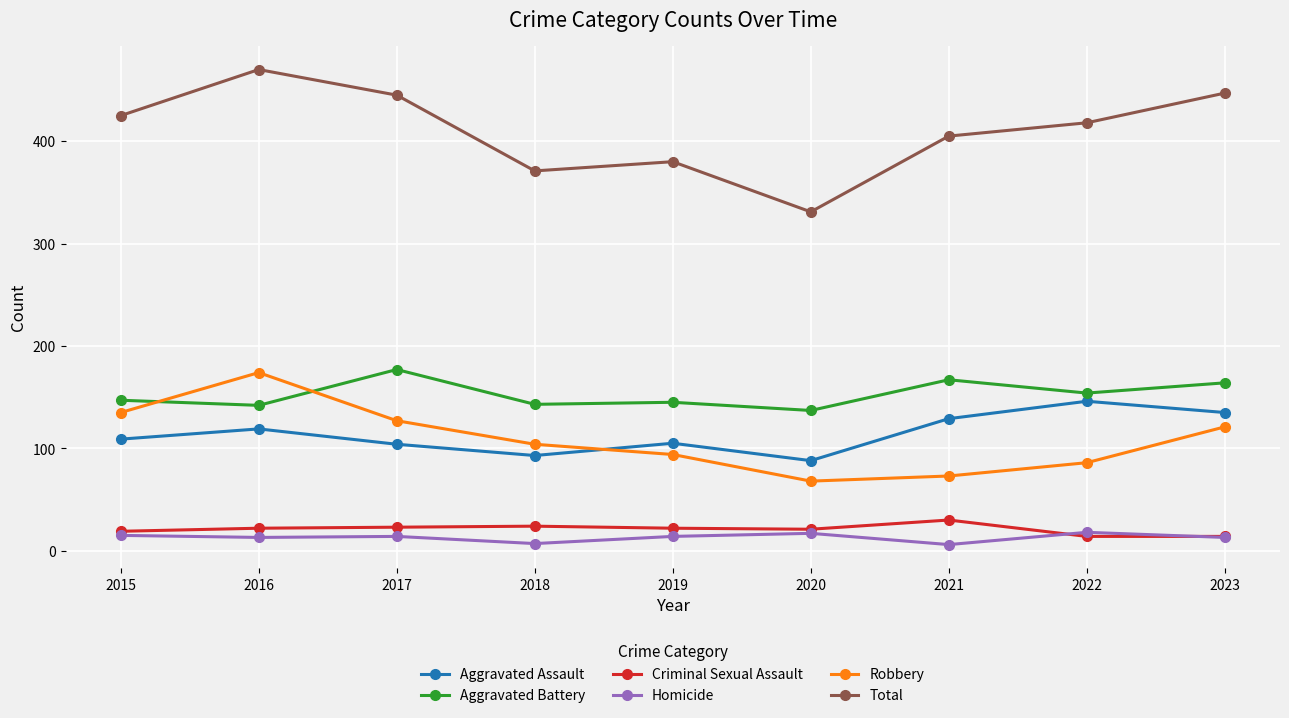

How many lines are shown in the chart?

6